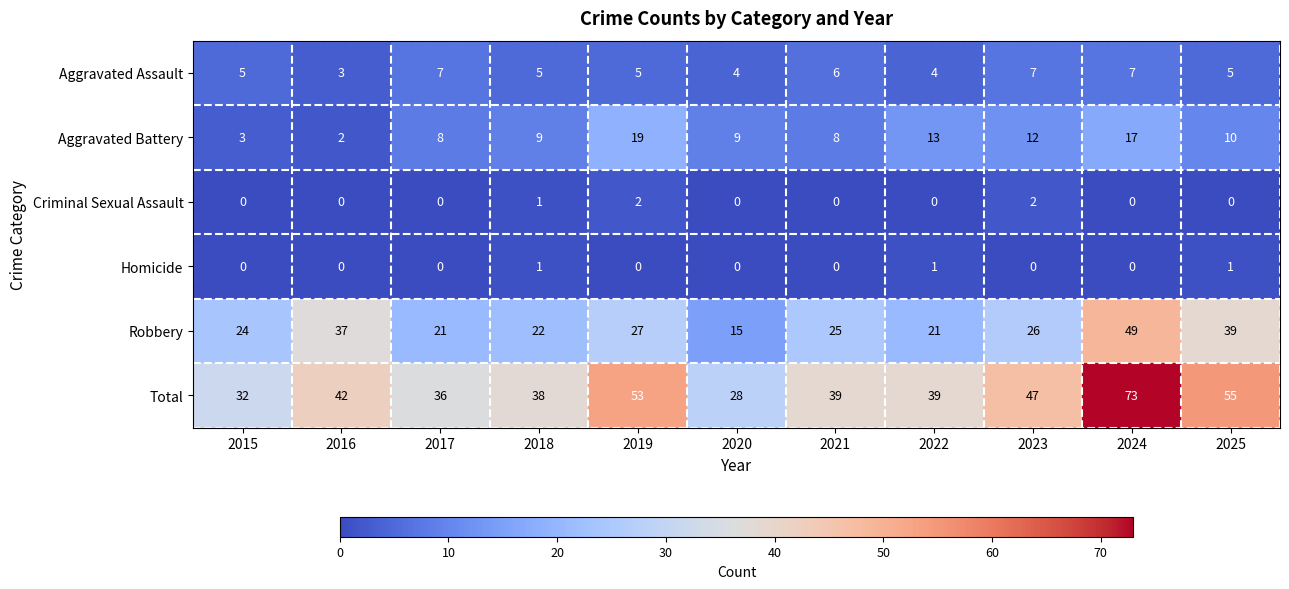

What is the total value across all series at 2024?

146